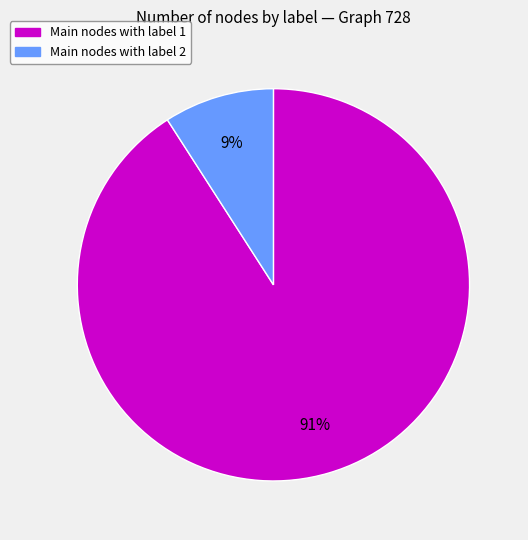

Does any single category account for the majority?

Yes